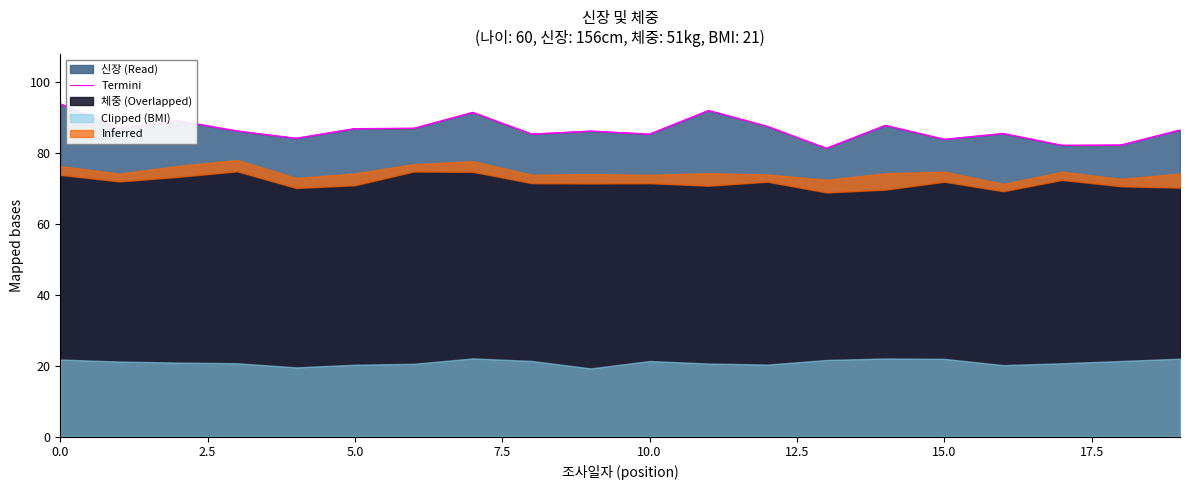

How many interior local peaks (higher than both neighbors) does the data have?

6